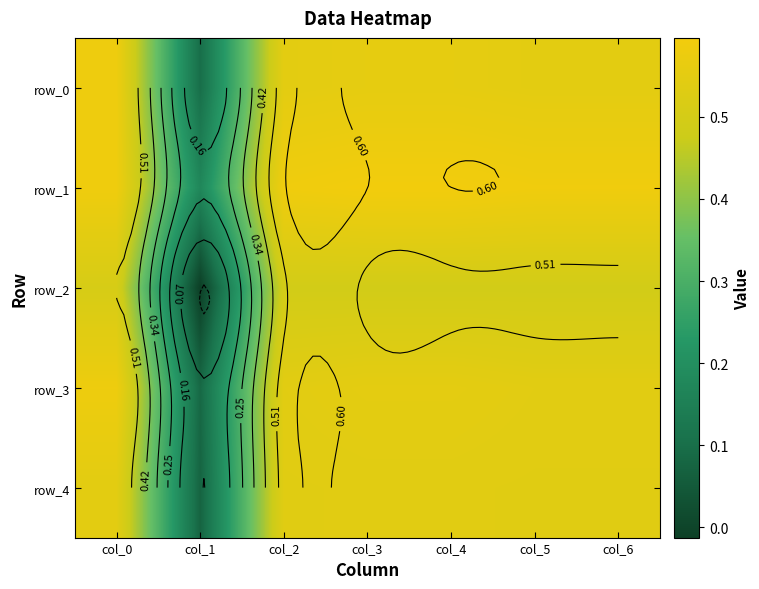

Reading left to right, extract all data points from this chart.

row_0: 0.6	0.1	0.6	0.6	0.6	0.6	0.6
row_1: 0.6	0.2	0.6	0.6	0.6	0.6	0.6
row_2: 0.5	-0.0	0.5	0.5	0.5	0.5	0.5
row_3: 0.6	0.1	0.5	0.6	0.6	0.5	0.5
row_4: 0.5	0.1	0.5	0.5	0.5	0.5	0.5